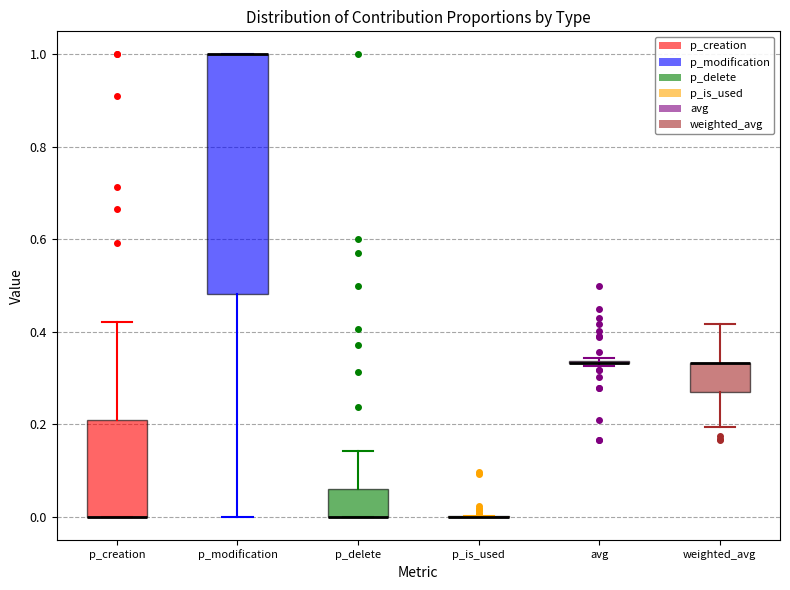

Reading left to right, transcribe this box plot: for each box, give where its median line is, the range the box spans, and where its two whiskers end, as read against the y-axis. The values are not printed on the chart, so give them approximately, as read against the axis.

p_creation: median 0.00 (drawn on the box's lower edge), box 0.00 to 0.22, whiskers 0.00 to 0.42
p_modification: median 1.00 (drawn on the box's upper edge), box 0.48 to 1.00, whiskers 0.00 to 1.00
p_delete: median 0.00 (drawn on the box's lower edge), box 0.00 to 0.06, whiskers 0.00 to 0.14
p_is_used: box collapsed to a line at 0.00, whiskers 0.00 to 0.00
avg: box collapsed to a line at 0.34, whiskers 0.32 to 0.34
weighted_avg: median 0.34 (drawn on the box's upper edge), box 0.28 to 0.34, whiskers 0.20 to 0.42